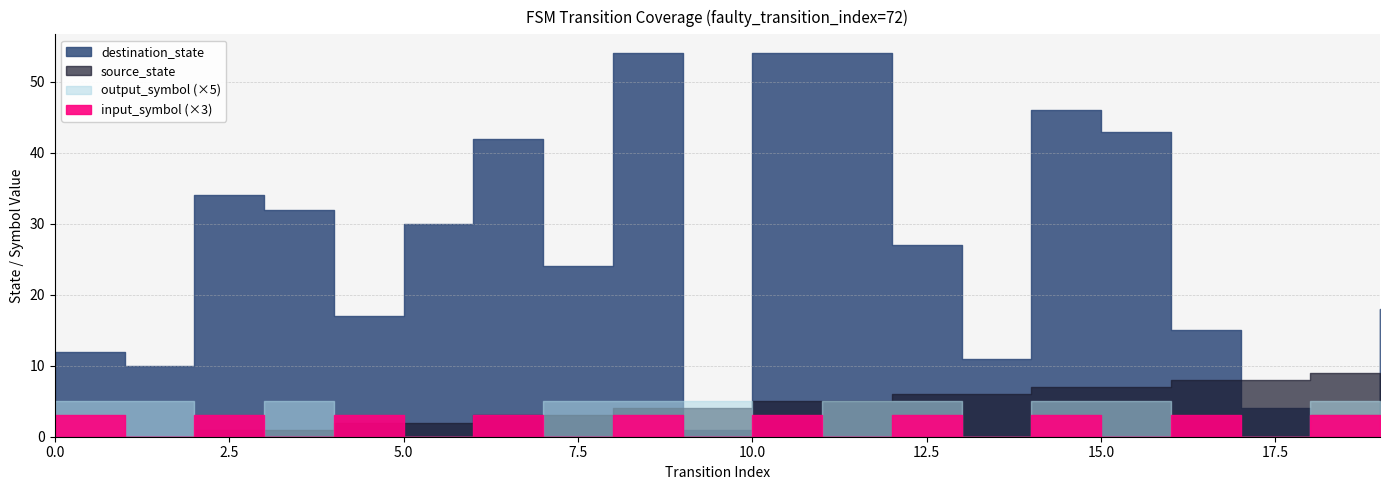

What is the difference between the highest and lowest values at 2?

34